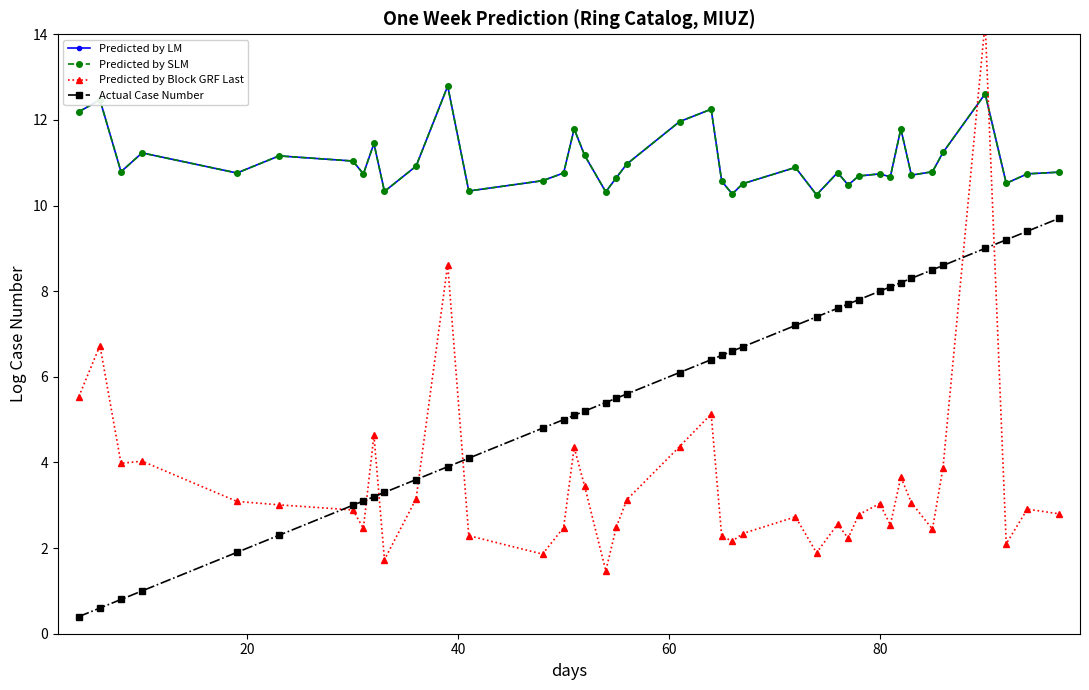

How many values in the Predicted by Block GRF Last series are below 2?

4